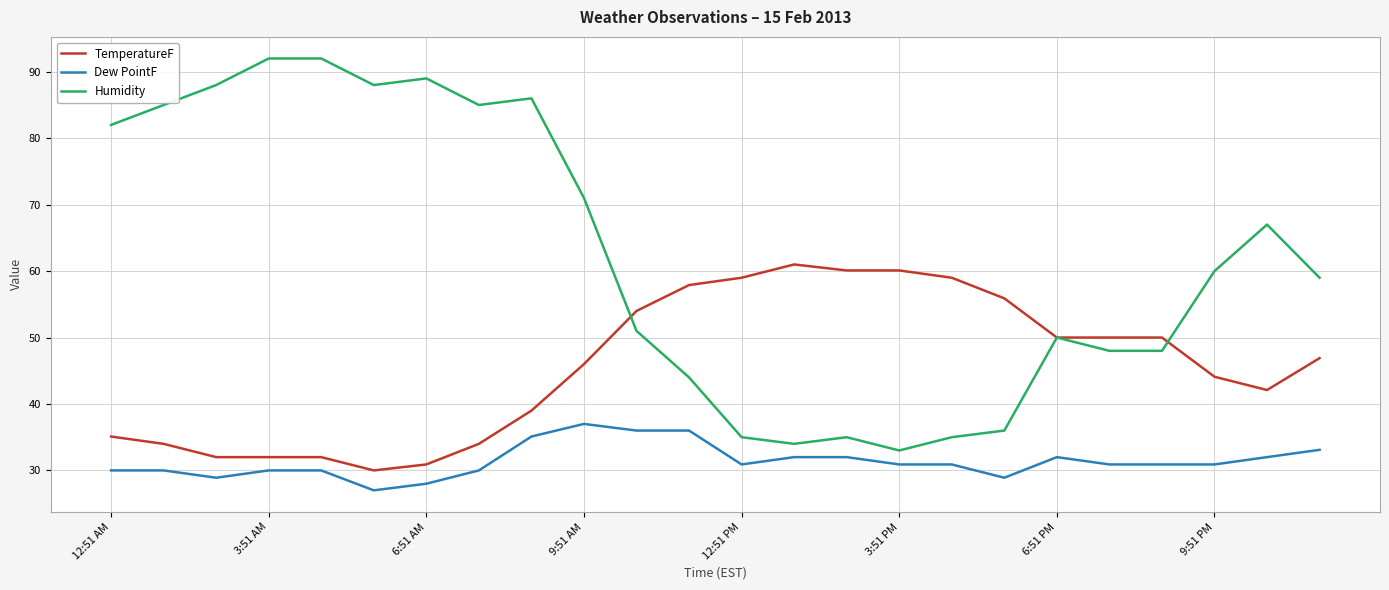

What is the maximum value for TemperatureF?

61.0